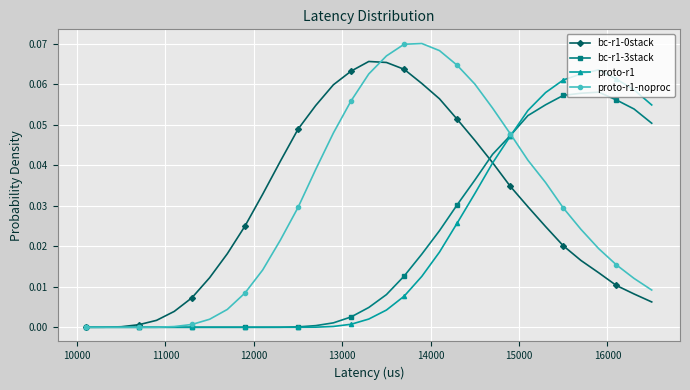

Which series has the widest spread of values?

proto-r1-noproc